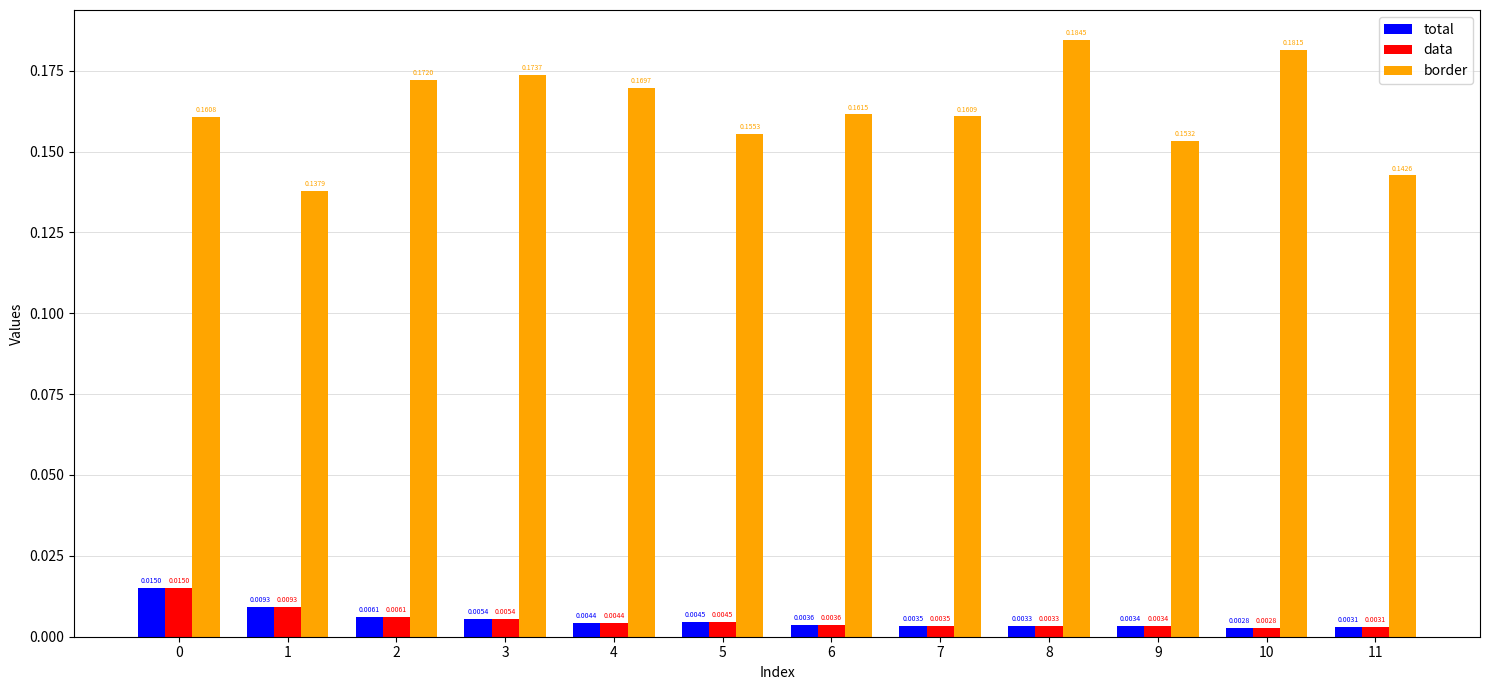

Between 2 and 9, which series saw the biggest shift?

border